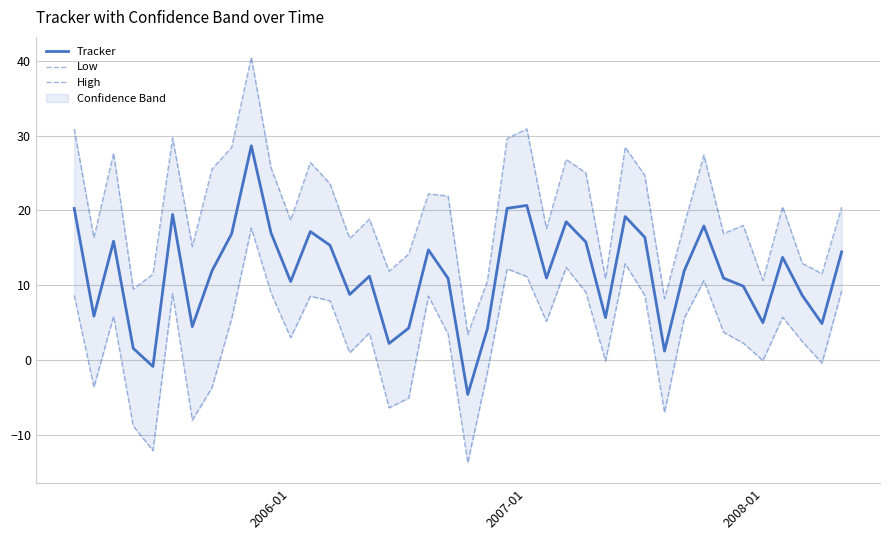

True or false: Tracker and Low intersect in this chart.

False